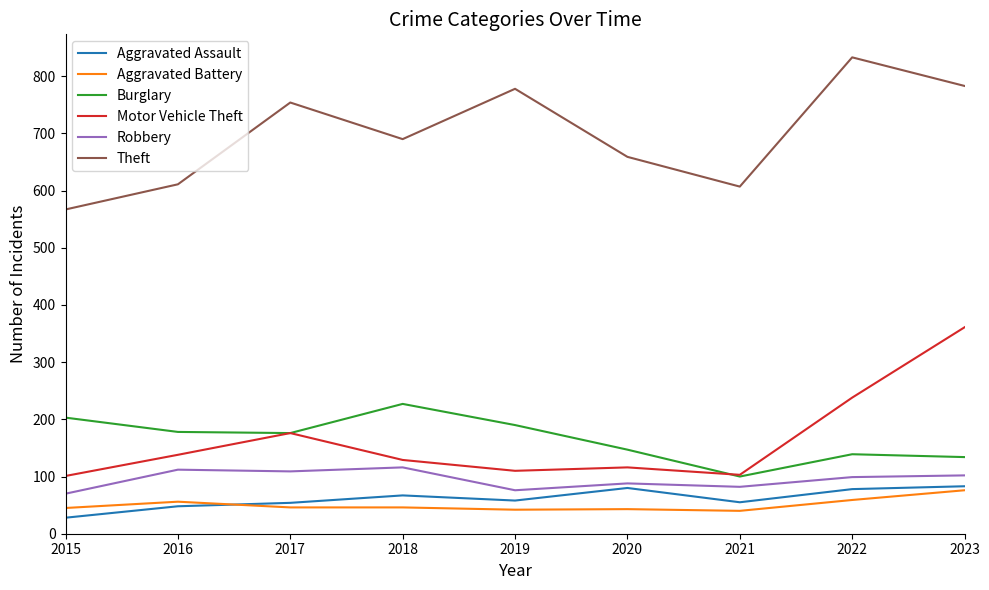

At which category is the sum across all series the highest?

2023